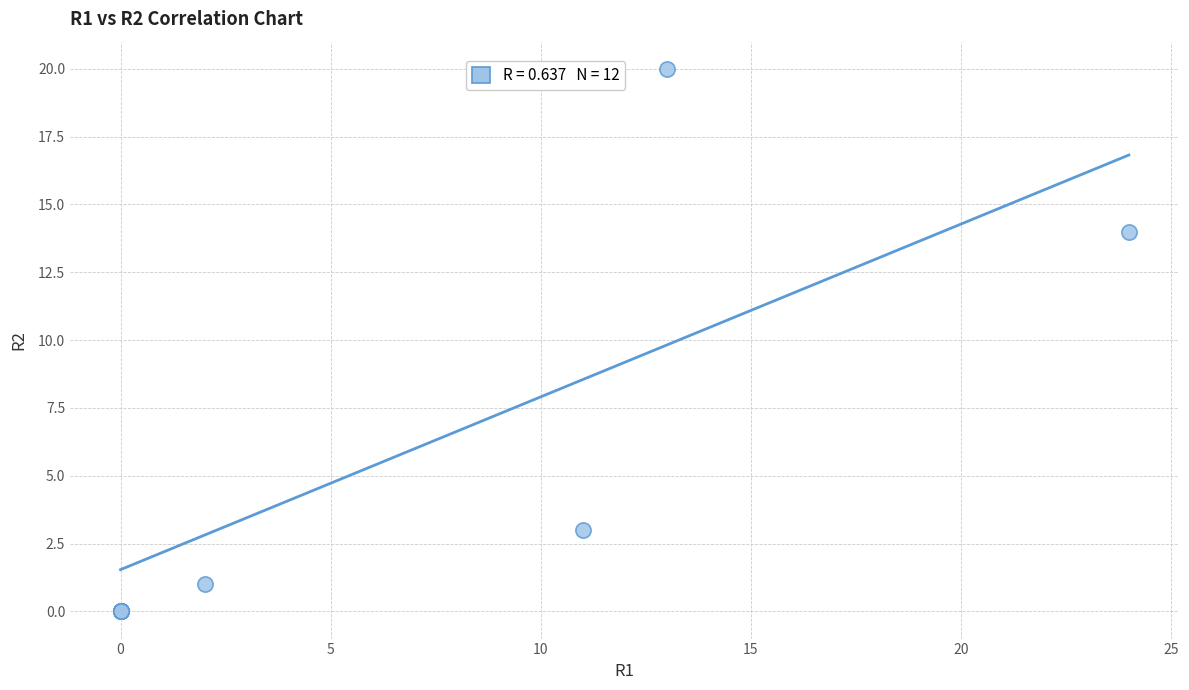

What Y value in the scatter plot is closest to 10?

14